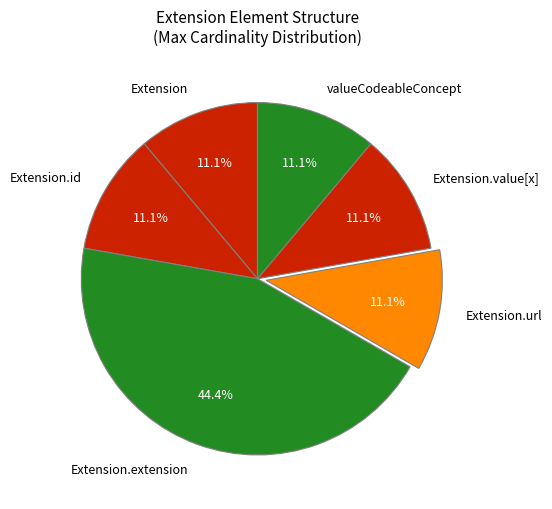

How many slices are in this pie chart?

6